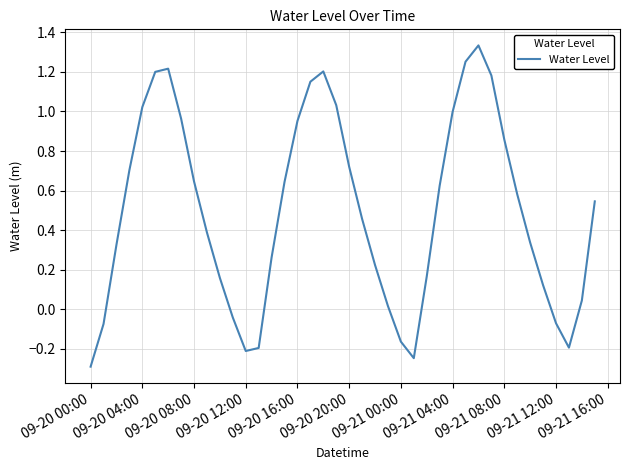

What is the minimum value shown in the chart?

-0.3